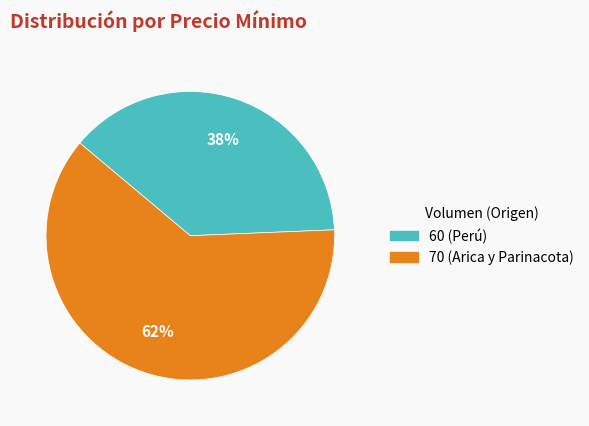

Which has a higher value, 70 (Arica y Parinacota) or 60 (Perú)?

70 (Arica y Parinacota)